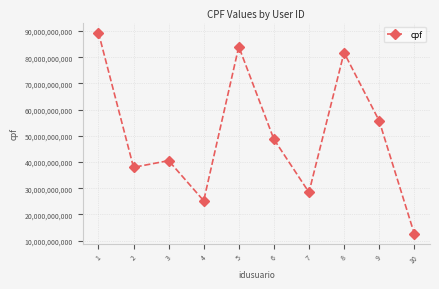

What is the ratio of the value at 4 to the value at 3?

0.6